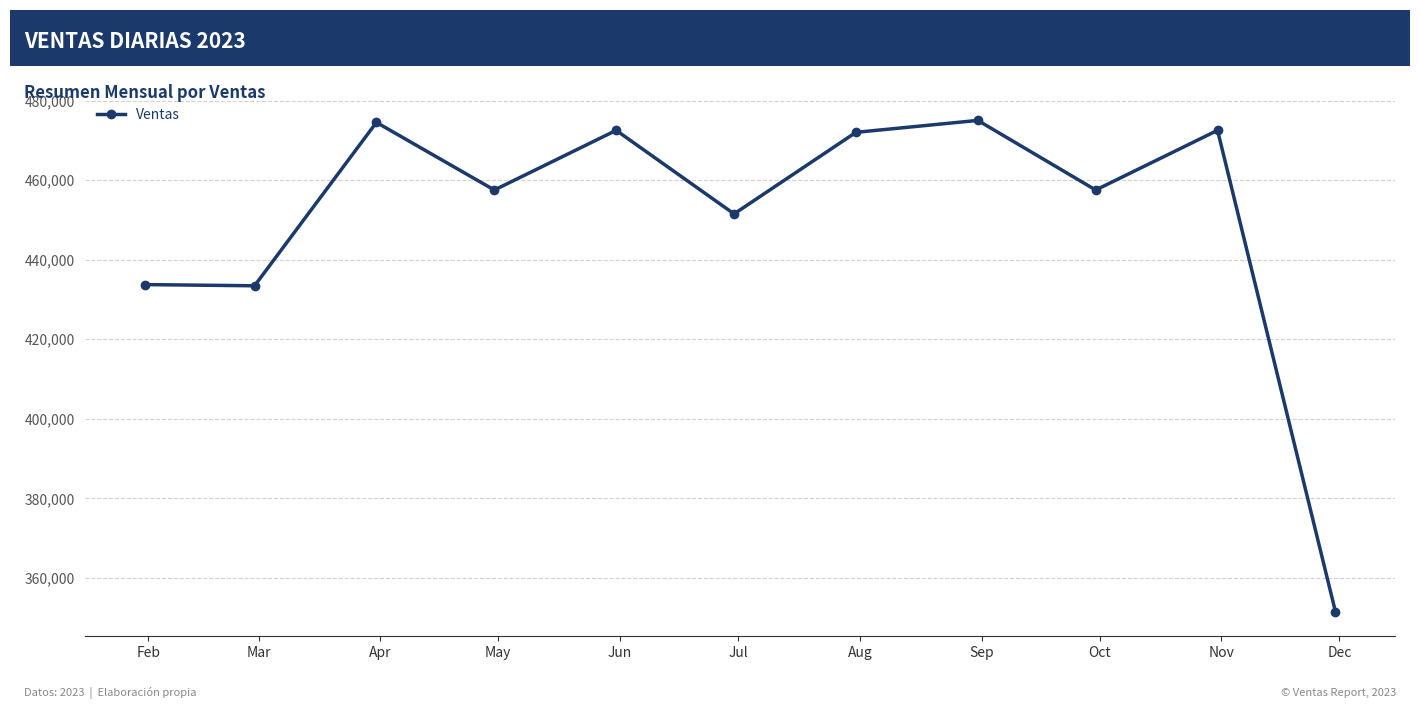

What is the maximum value shown in the chart?

475000.0